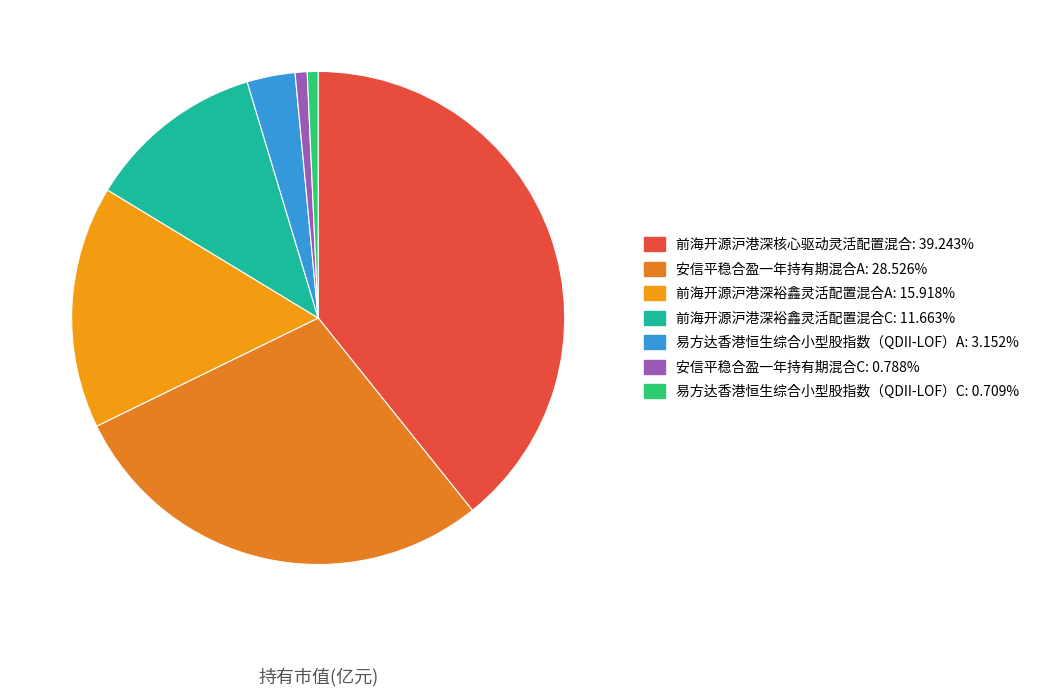

How many slices are in this pie chart?

7